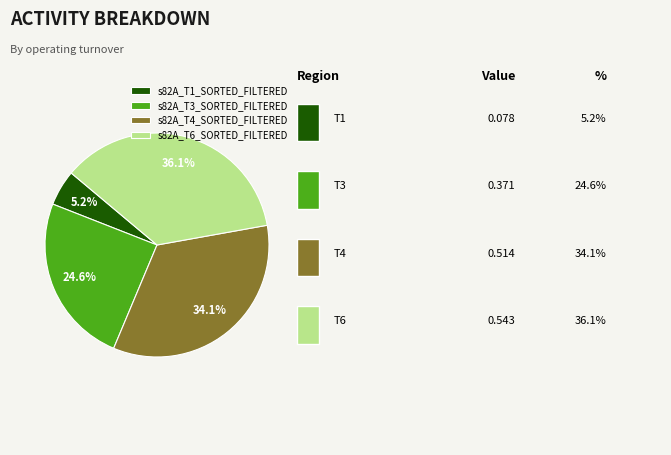

What percentage is the s82A_T3_SORTED_FILTERED slice, to the nearest percent?

25%